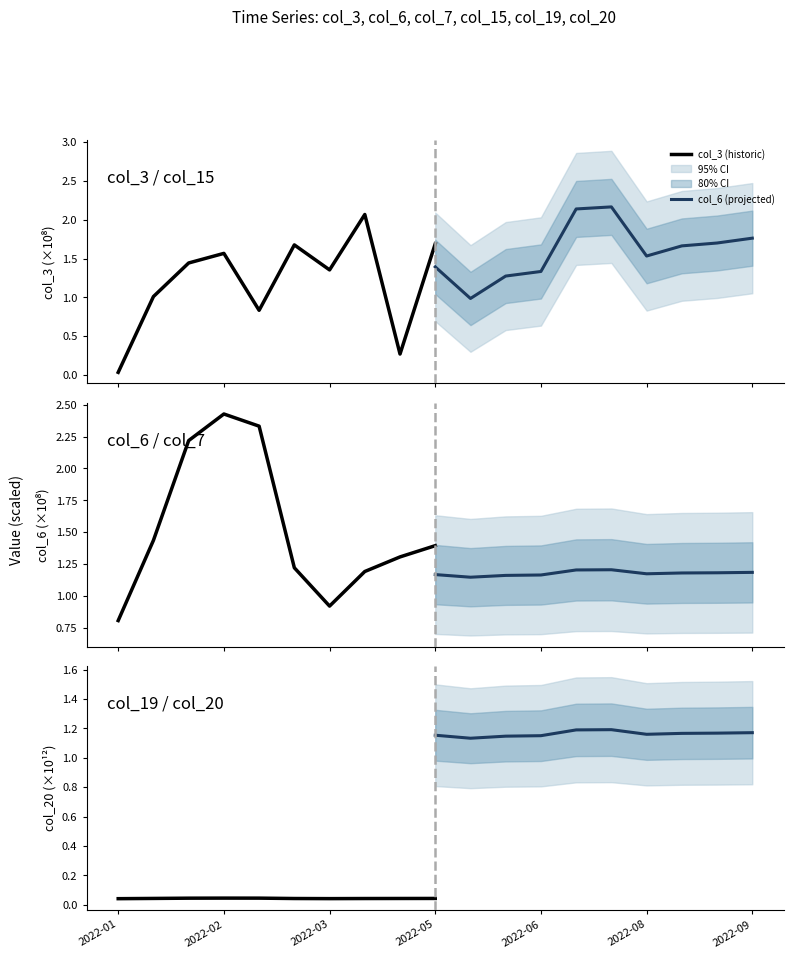

True or false: col_6 (projected) and col_3 (historic) intersect in this chart.

False